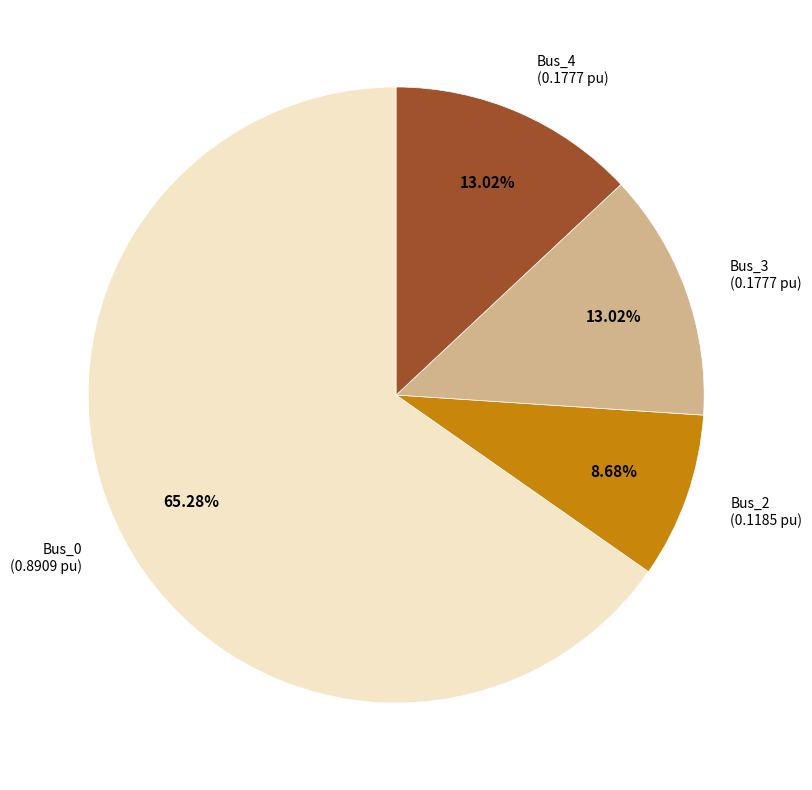

Count the number of slices in the pie.

4